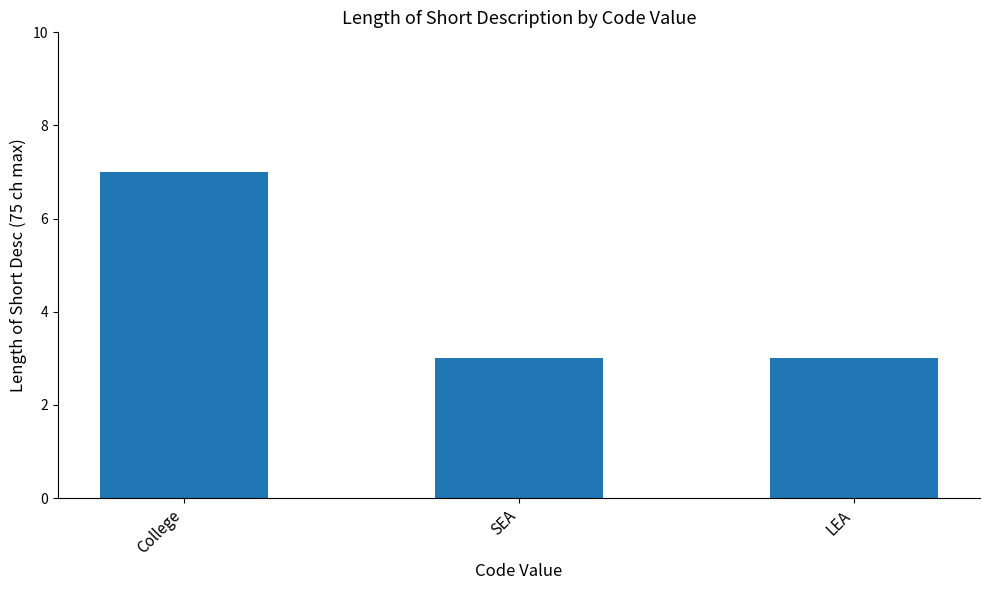

Read the value at College.

7